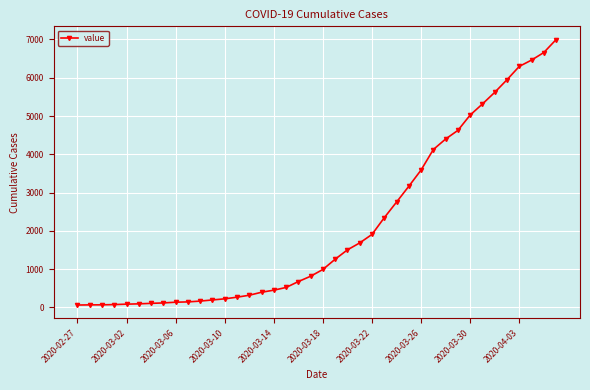

What is the maximum value shown in the chart?

6995